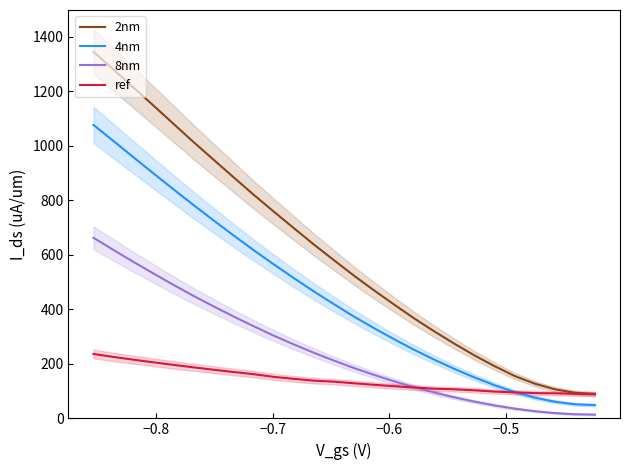

Is it true that 2nm equals 709.7 at 12?

False